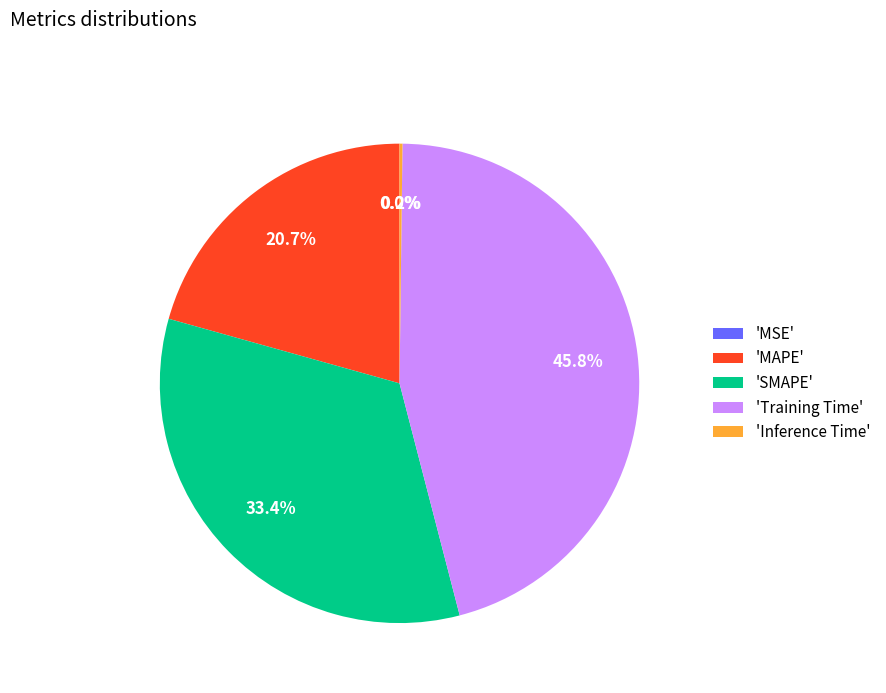

What percentage is NOT represented by 'MAPE'?

79.3%